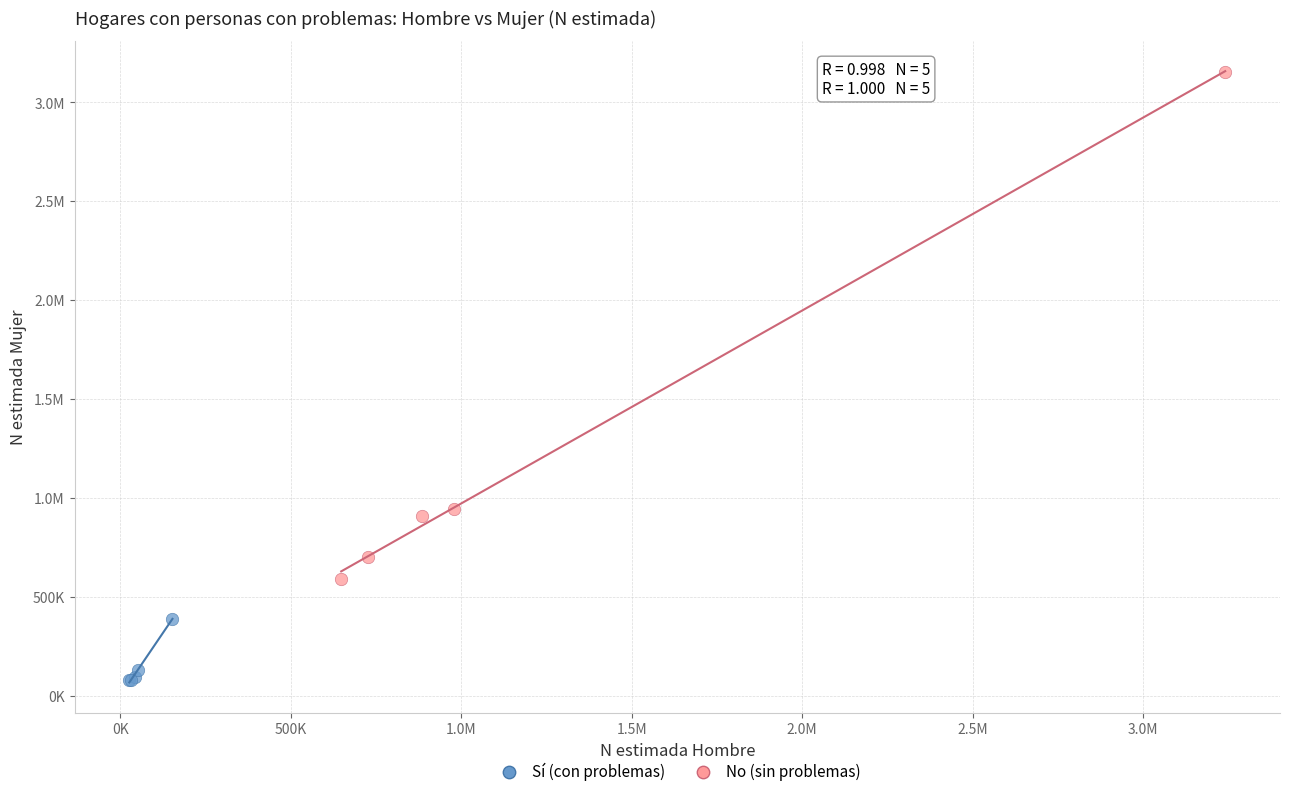

What are all the series names shown in the legend?

Sí (con problemas), No (sin problemas)